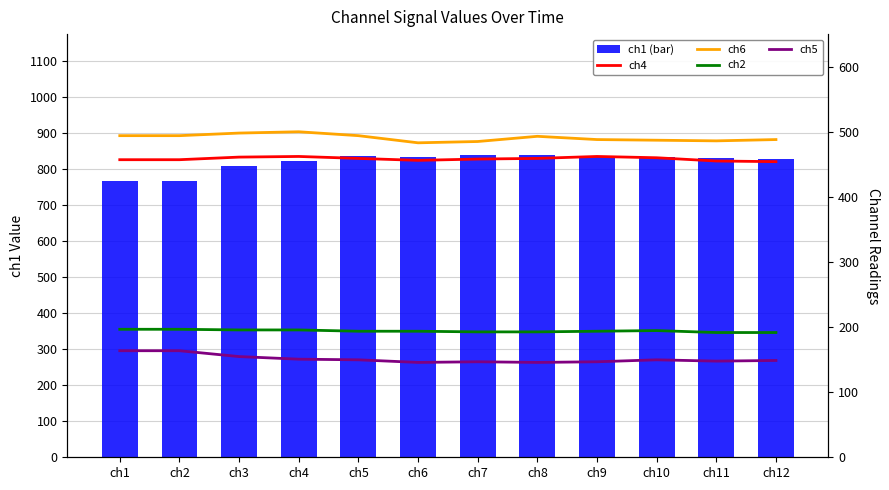

Are the bars horizontal?

No